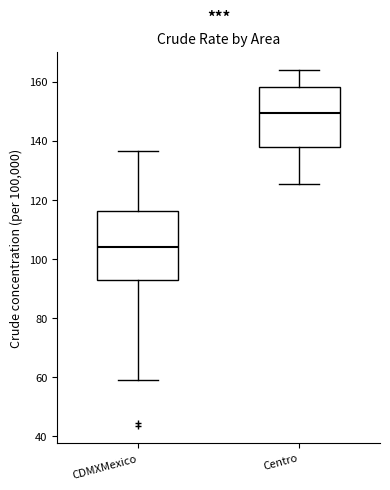

Which box's median line is the highest?

Centro